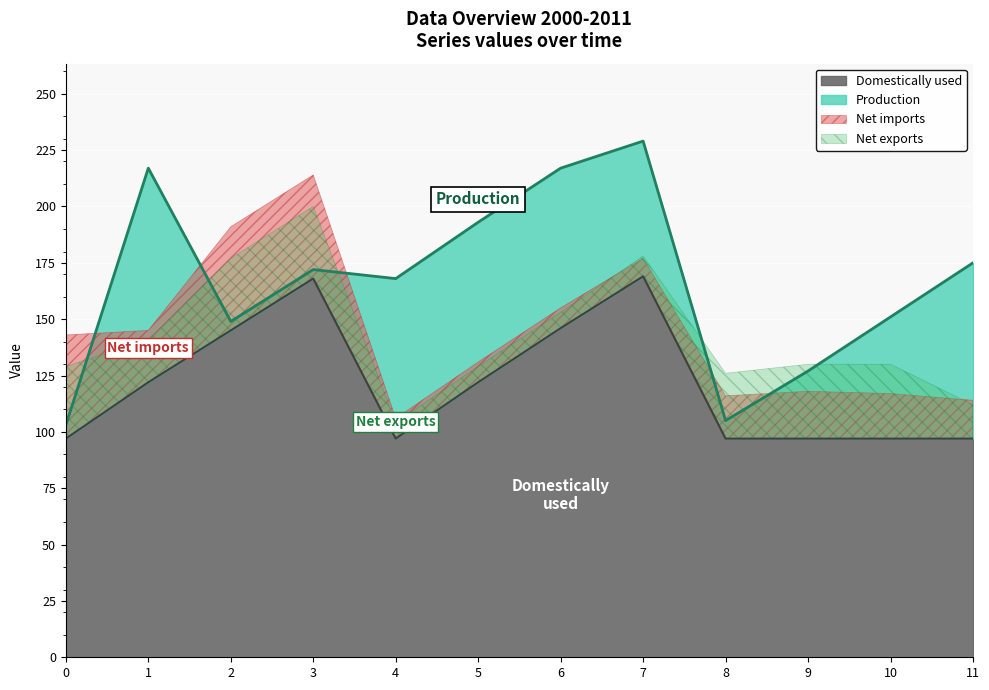

The value of Domestically used at 3 is 261. True or false?

False